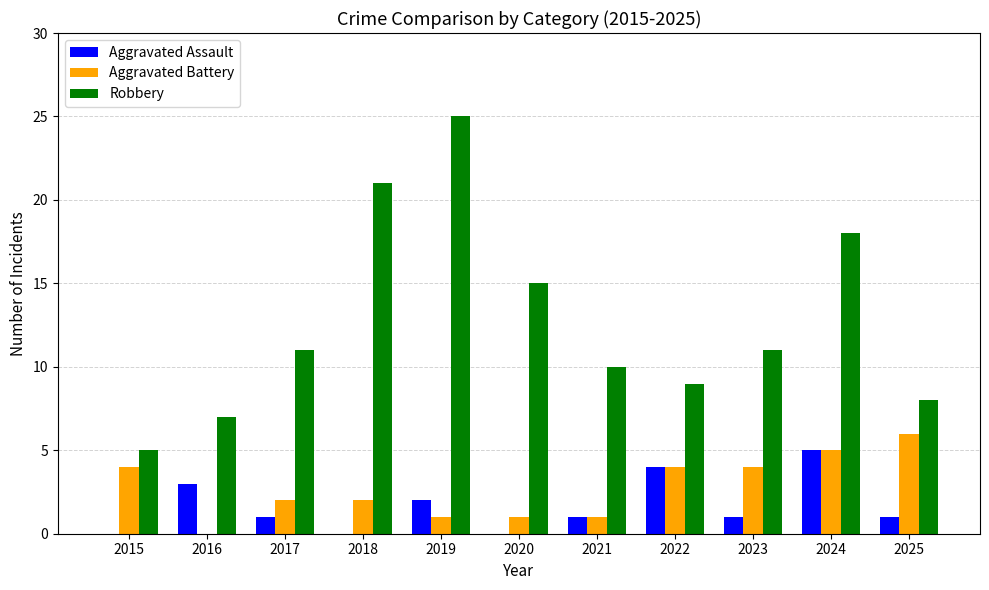

Reading left to right, transcribe all the data shown in this chart.

Aggravated Assault: 0	3	1	0	2	0	1	4	1	5	1
Aggravated Battery: 4	0	2	2	1	1	1	4	4	5	6
Robbery: 5	7	11	21	25	15	10	9	11	18	8